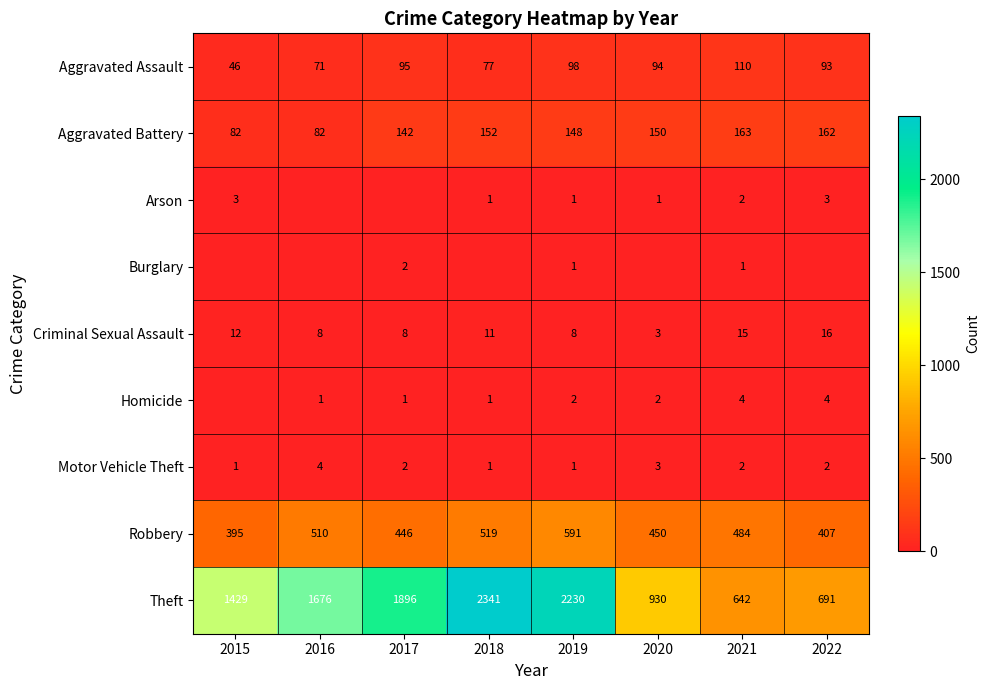

How many categories are shown in the chart?

8